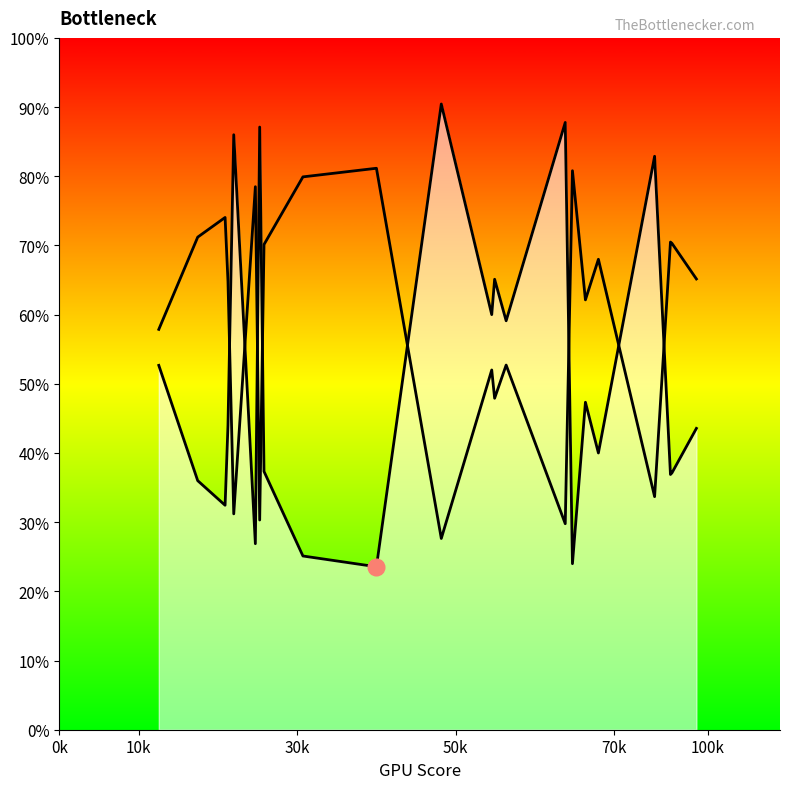

How many points are lower than both their immediate neighbors (excluding endpoints)?

8